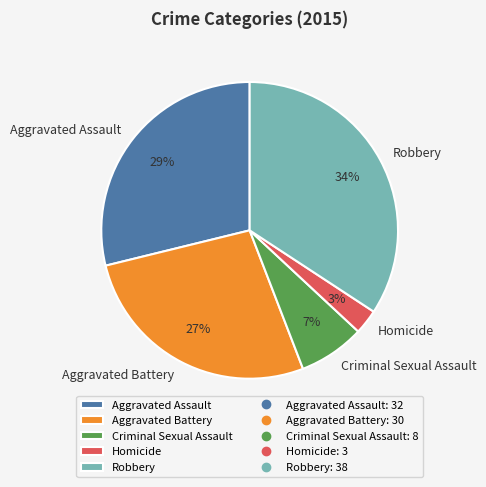

Combined, do Homicide and Robbery account for over 50%?

No